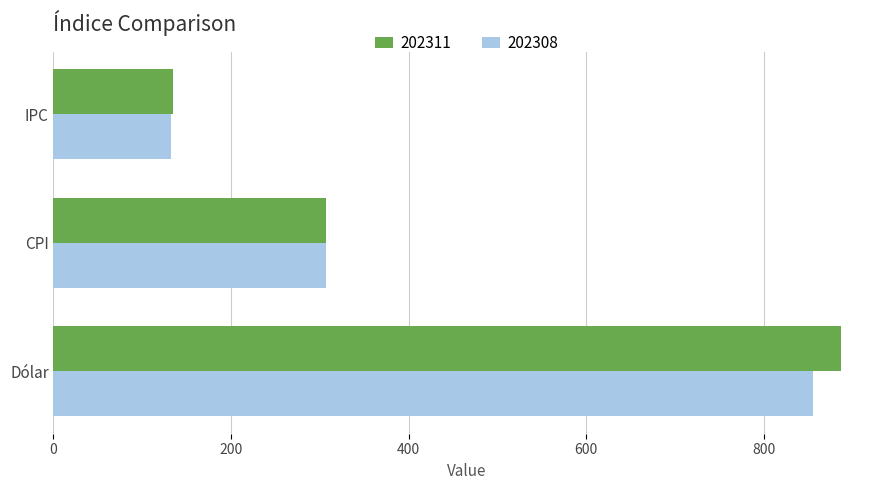

What is the total value across all series at CPI?

614.1